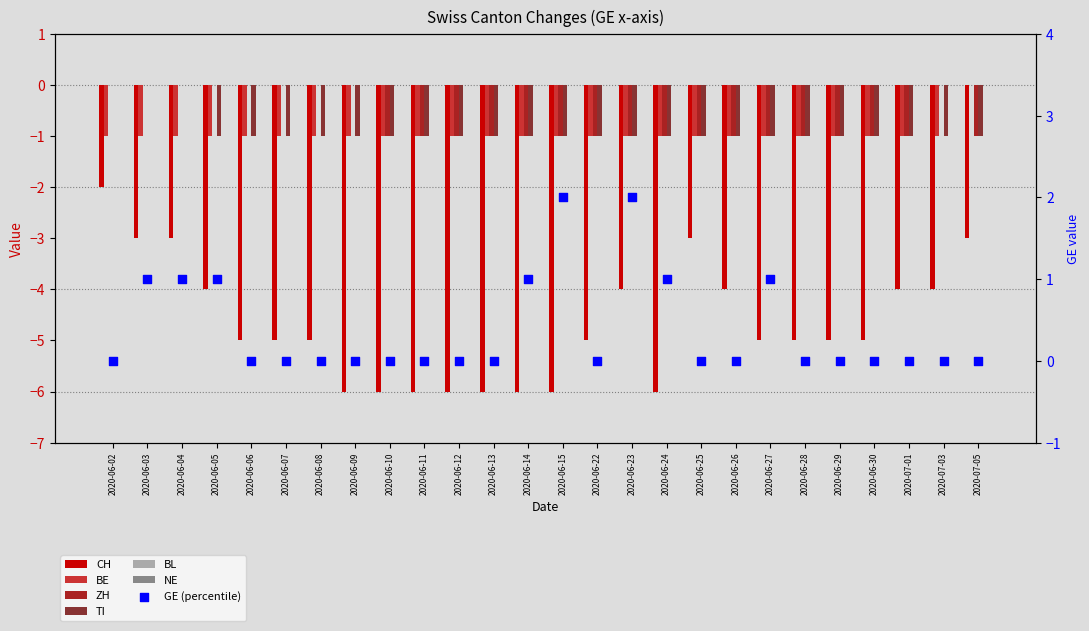

Which series has the largest total across all categories?

ZH